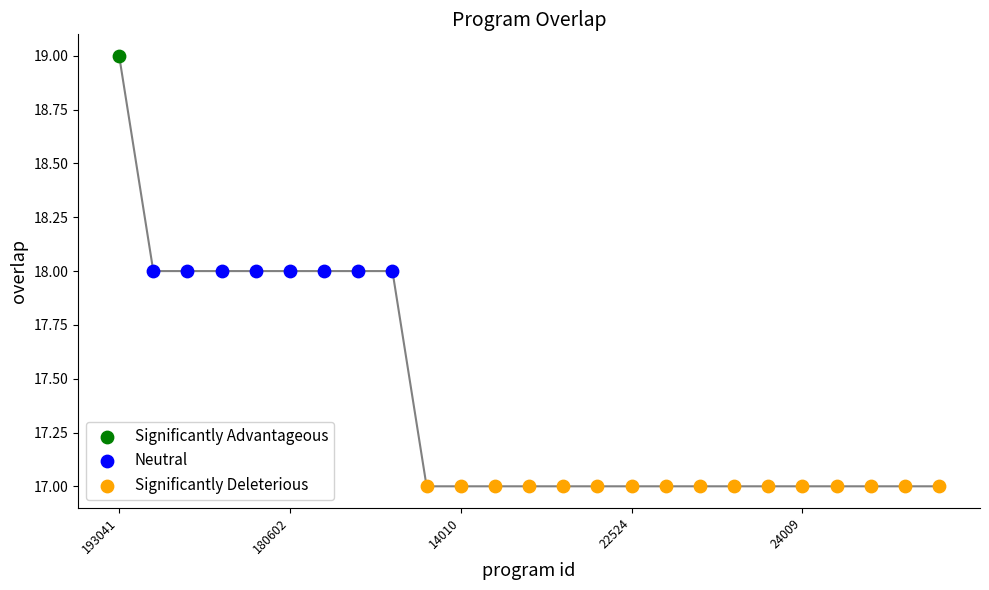

Between 269657 and 6091, which is larger?

269657